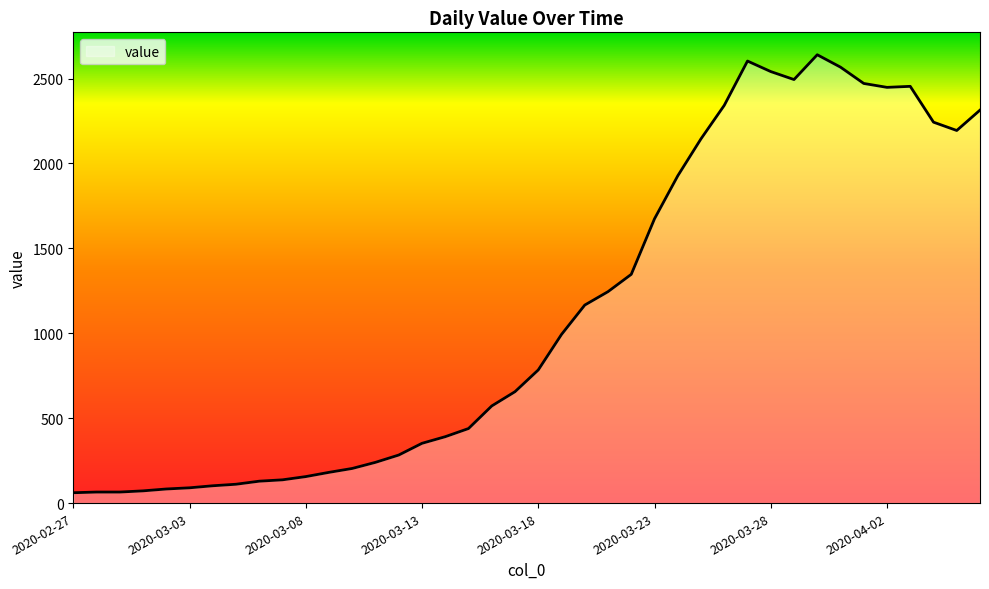

Reading left to right, extract all data points from this chart.

2020-02-27=61	2020-02-28=65	2020-02-29=65	2020-03-01=72	2020-03-02=83	2020-03-03=90	2020-03-04=102	2020-03-05=111	2020-03-06=129	2020-03-07=137	2020-03-08=156	2020-03-09=181	2020-03-10=204	2020-03-11=240	2020-03-12=283	2020-03-13=352	2020-03-14=391	2020-03-15=439	2020-03-16=572	2020-03-17=656	2020-03-18=784	2020-03-19=993	2020-03-20=1166	2020-03-21=1245	2020-03-22=1347	2020-03-23=1674	2020-03-24=1927	2020-03-25=2145	2020-03-26=2342	2020-03-27=2603	2020-03-28=2541	2020-03-29=2494	2020-03-30=2640	2020-03-31=2567	2020-04-01=2471	2020-04-02=2448	2020-04-03=2454	2020-04-04=2243	2020-04-05=2194	2020-04-06=2314